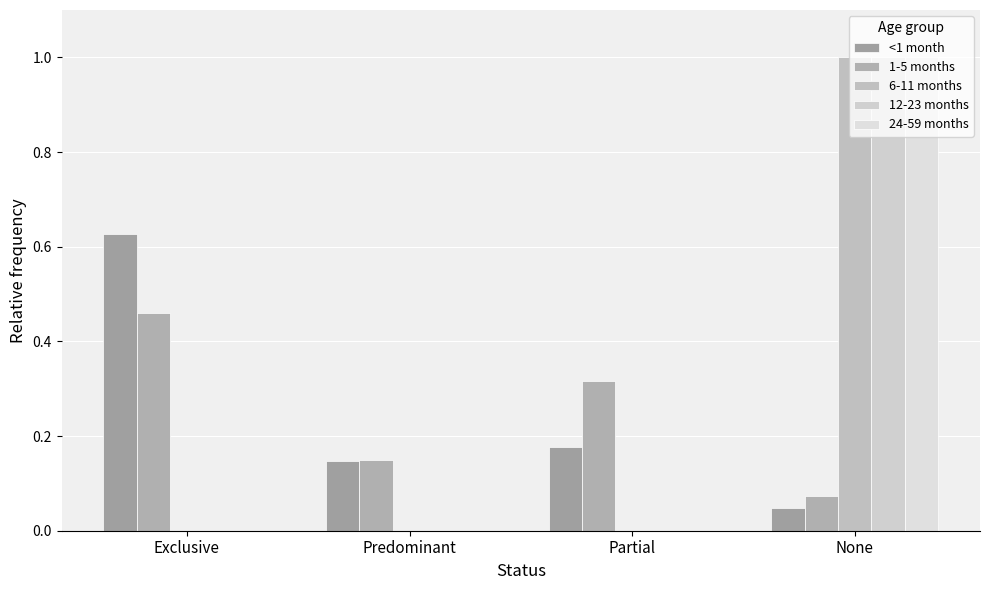

How many data points does each series have?

4